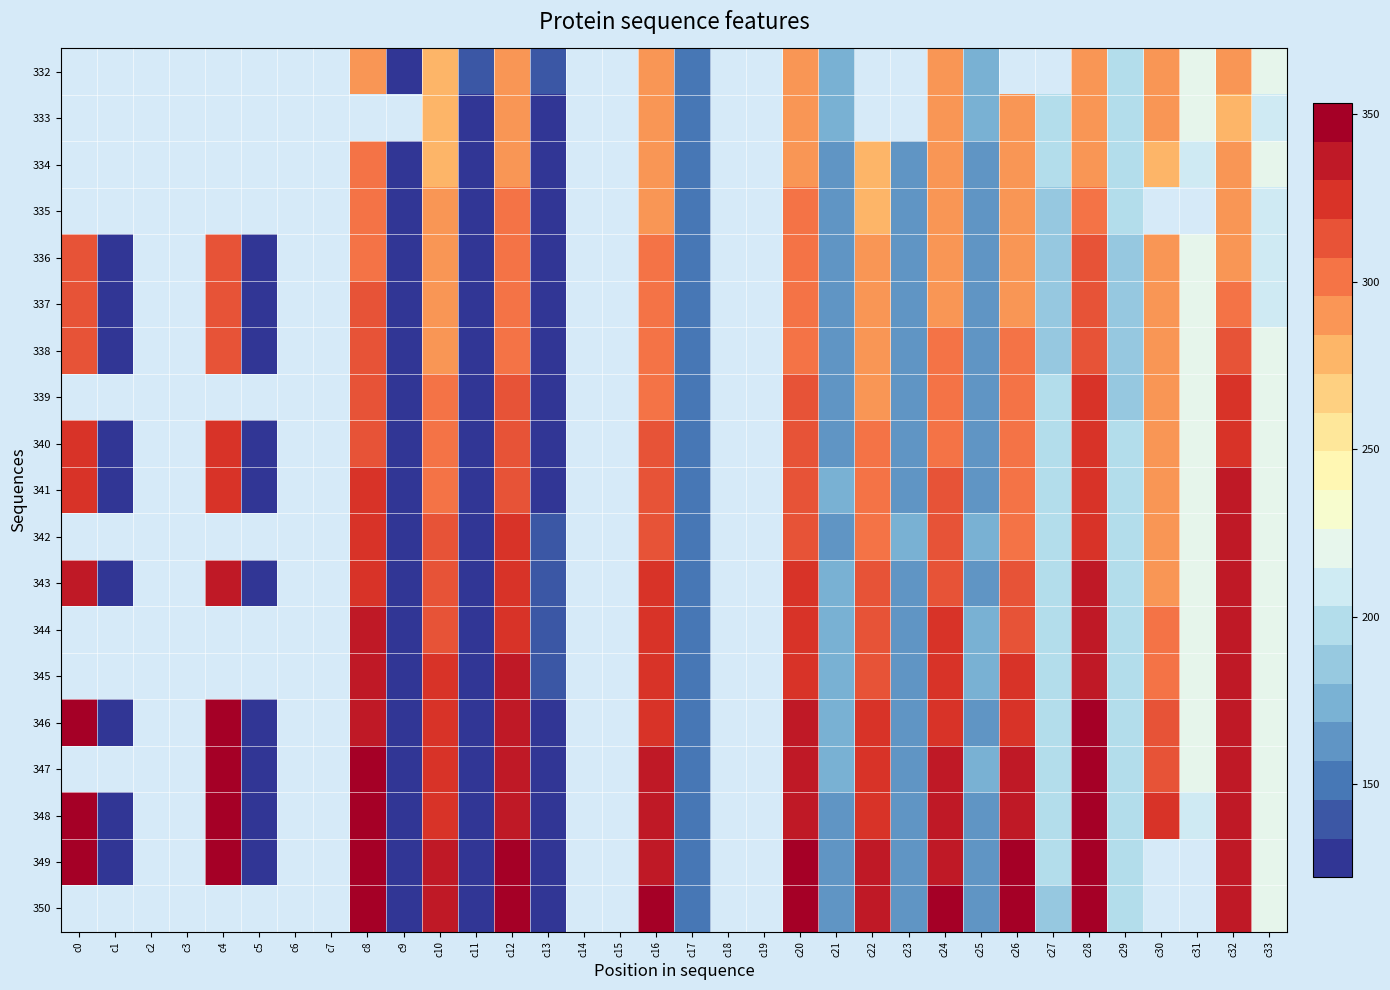

At which label does 335 first exceed 211?

c8